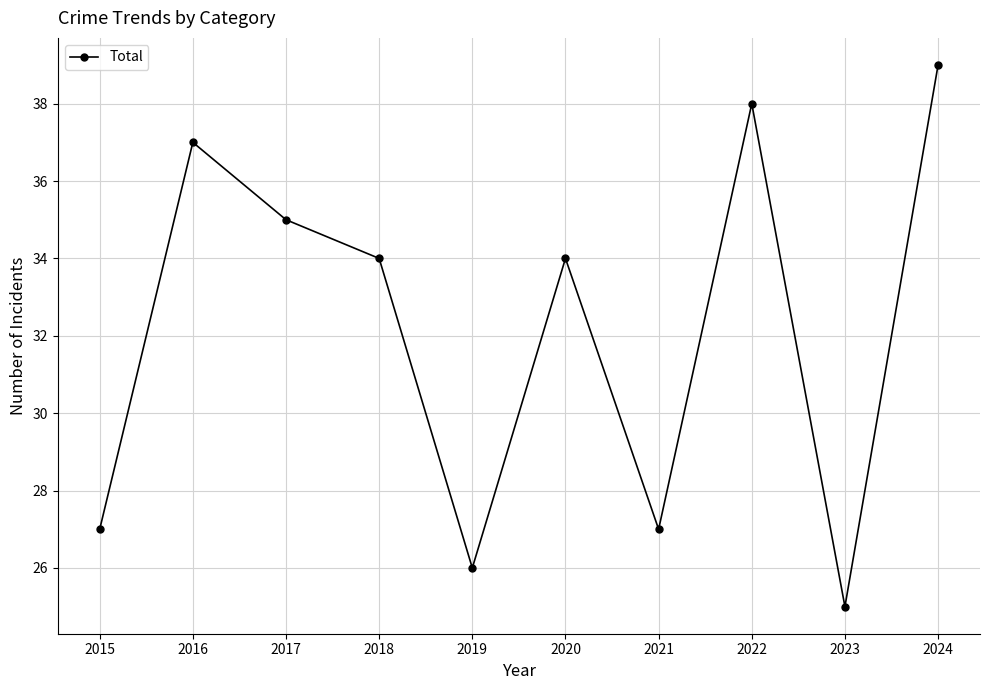

Which has a higher value, 2022 or 2015?

2022